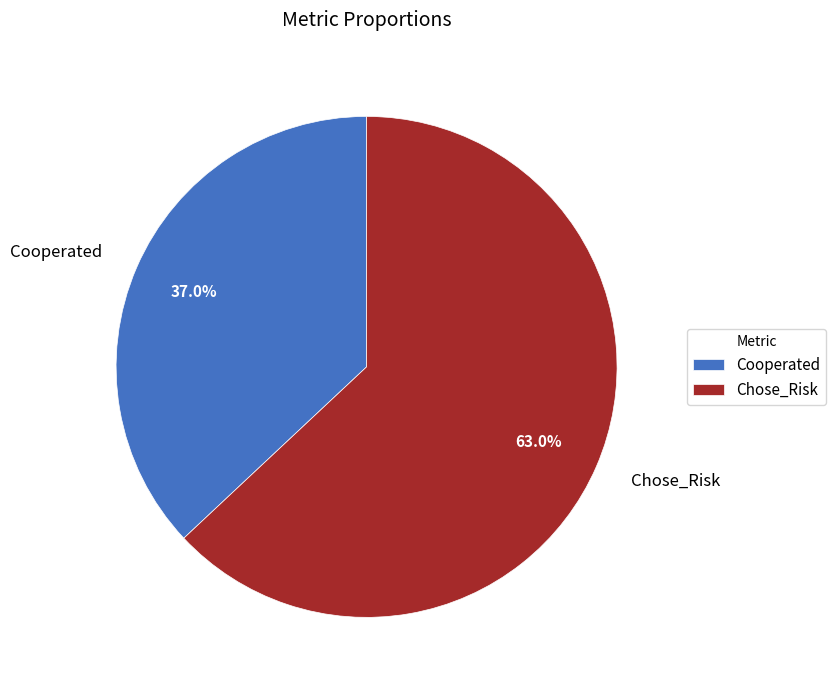

To the nearest percent, what is the combined percentage of Chose_Risk and Cooperated?

100%